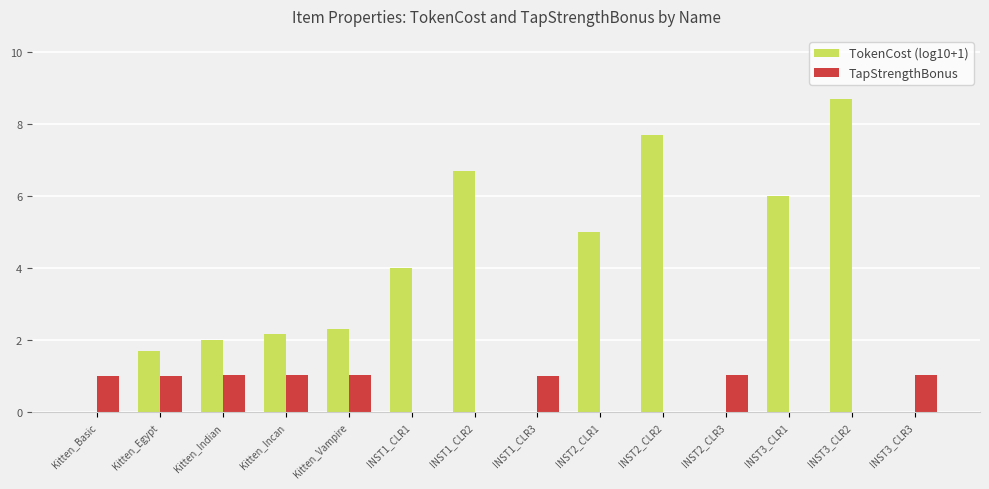

Which series has the largest total across all categories?

TokenCost (log10+1)